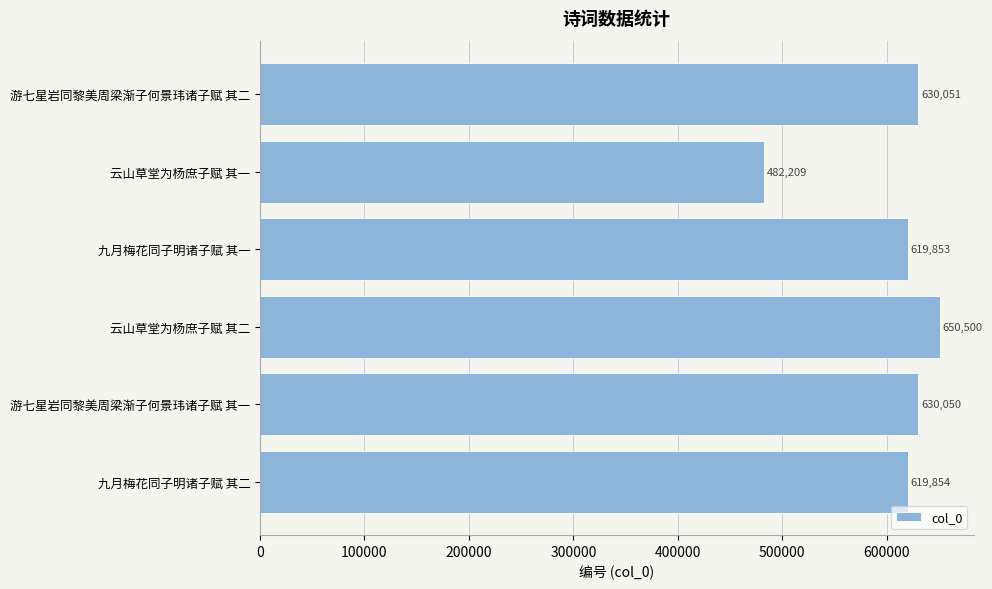

What is the change in value from 九月梅花同子明诸子赋 其一 to 游七星岩同黎美周梁渐子何景玮诸子赋 其一?

+10197